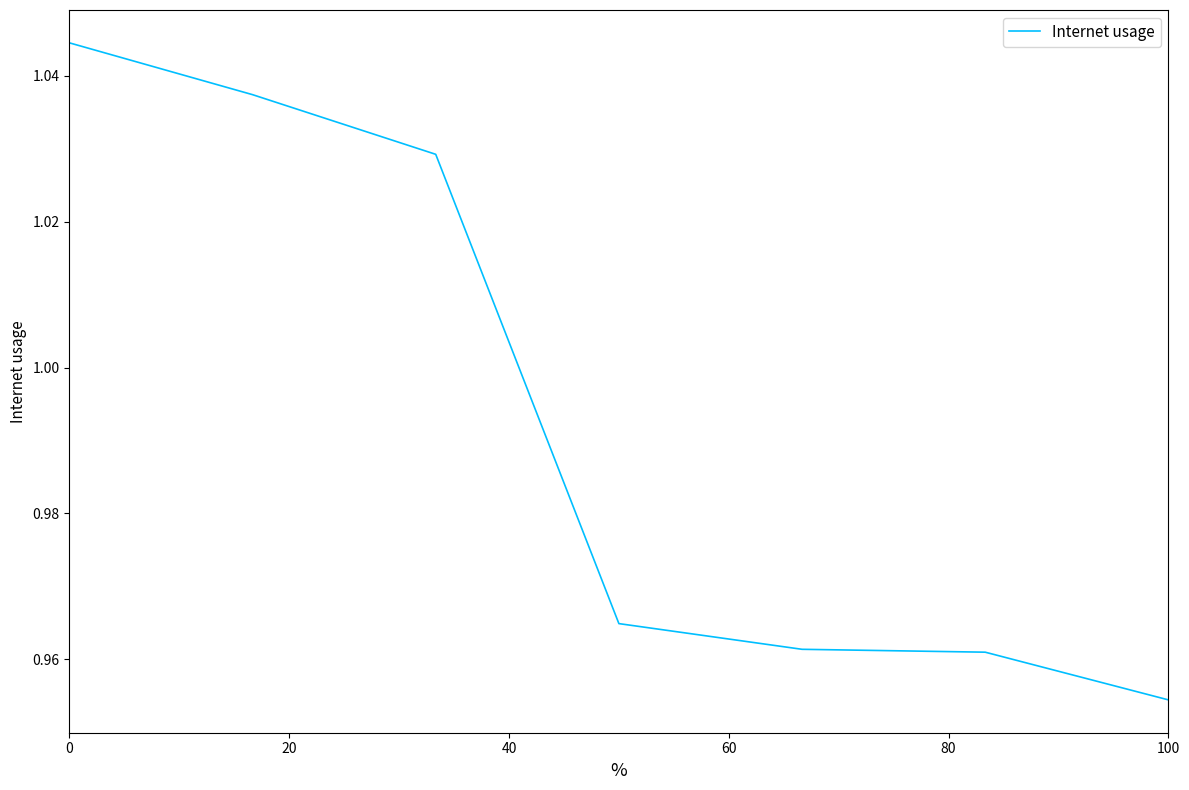

Count the values in the range 0 to 1.

4